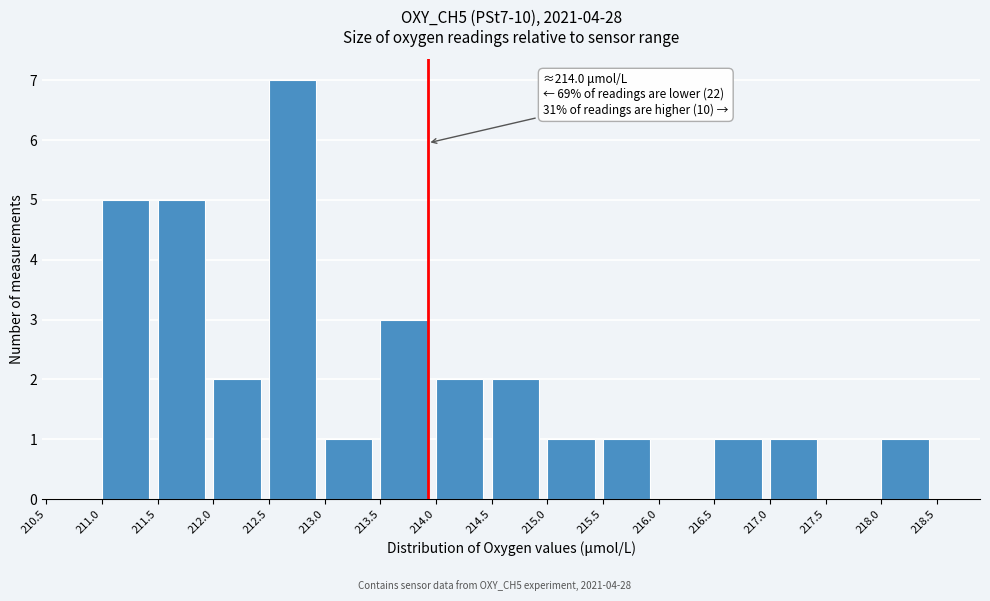

Reading right to left, what are all the values shown in this chart?

218.0=1	217.5=0	217.0=1	216.5=1	216.0=0	215.5=1	215.0=1	214.5=2	214.0=2	213.5=3	213.0=1	212.5=7	212.0=2	211.5=5	211.0=5	210.5=0